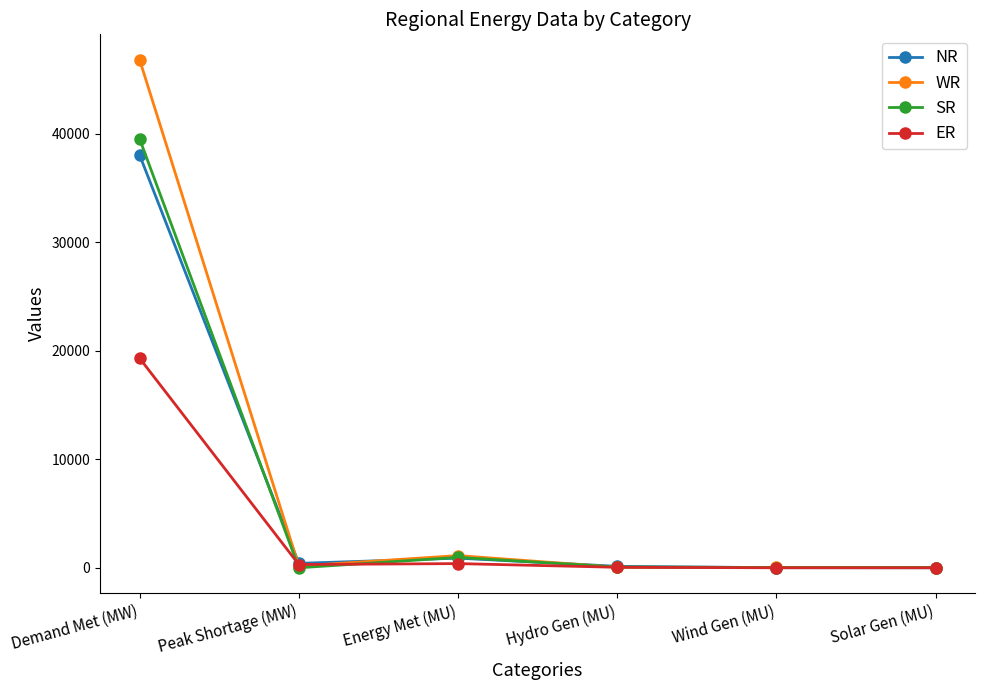

True or false: ER has a value of -10312.4 at Wind Gen (MU).

False